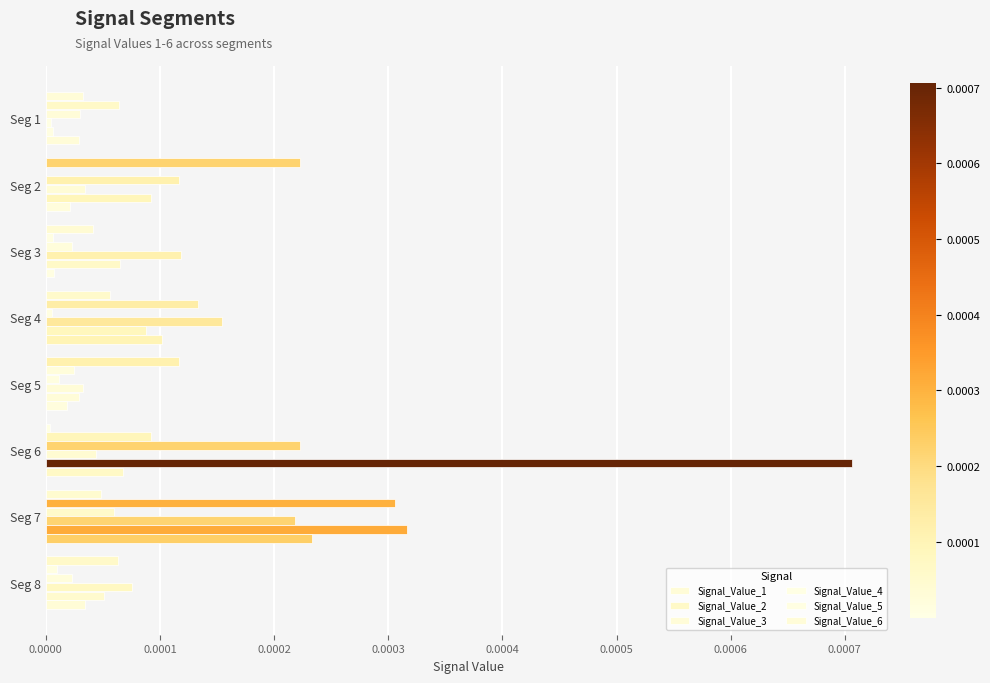

How many series are shown in this chart?

6